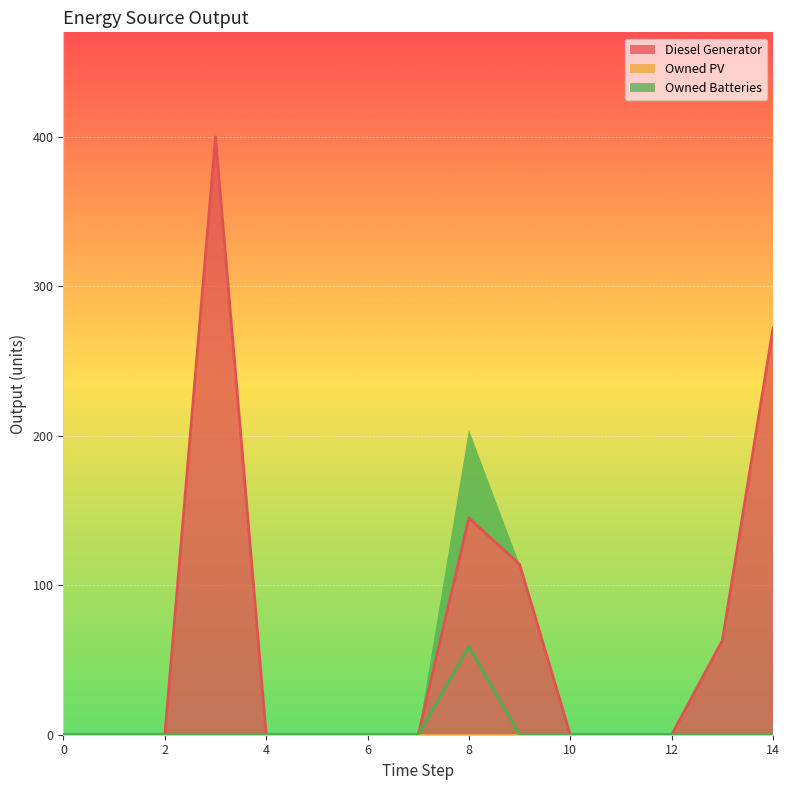

True or false: Owned Batteries and Owned PV intersect in this chart.

False